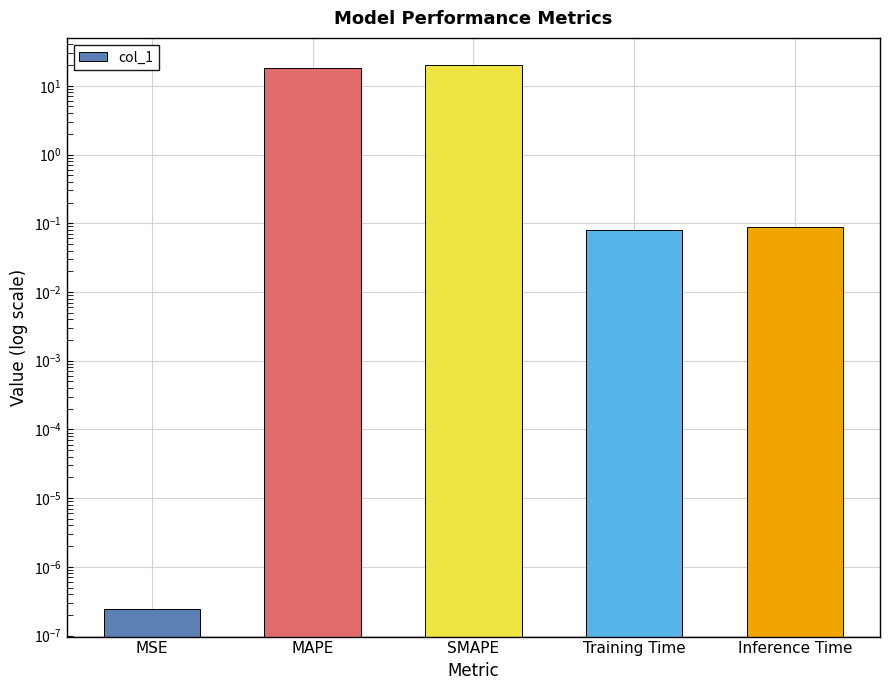

Reading right to left, what are all the values shown in this chart?

0.1	0.1	20.0	18.2	0.0